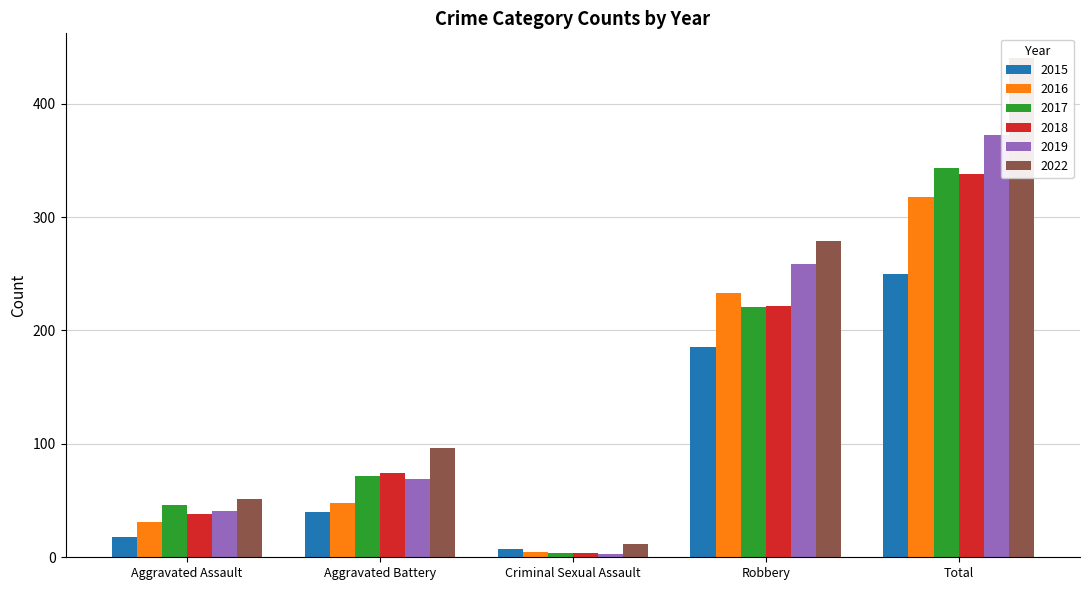

What is the difference between the second highest and second lowest values in the 2018 series?

184